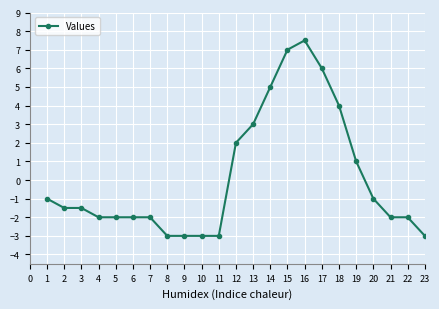

How many categories are shown in the chart?

23